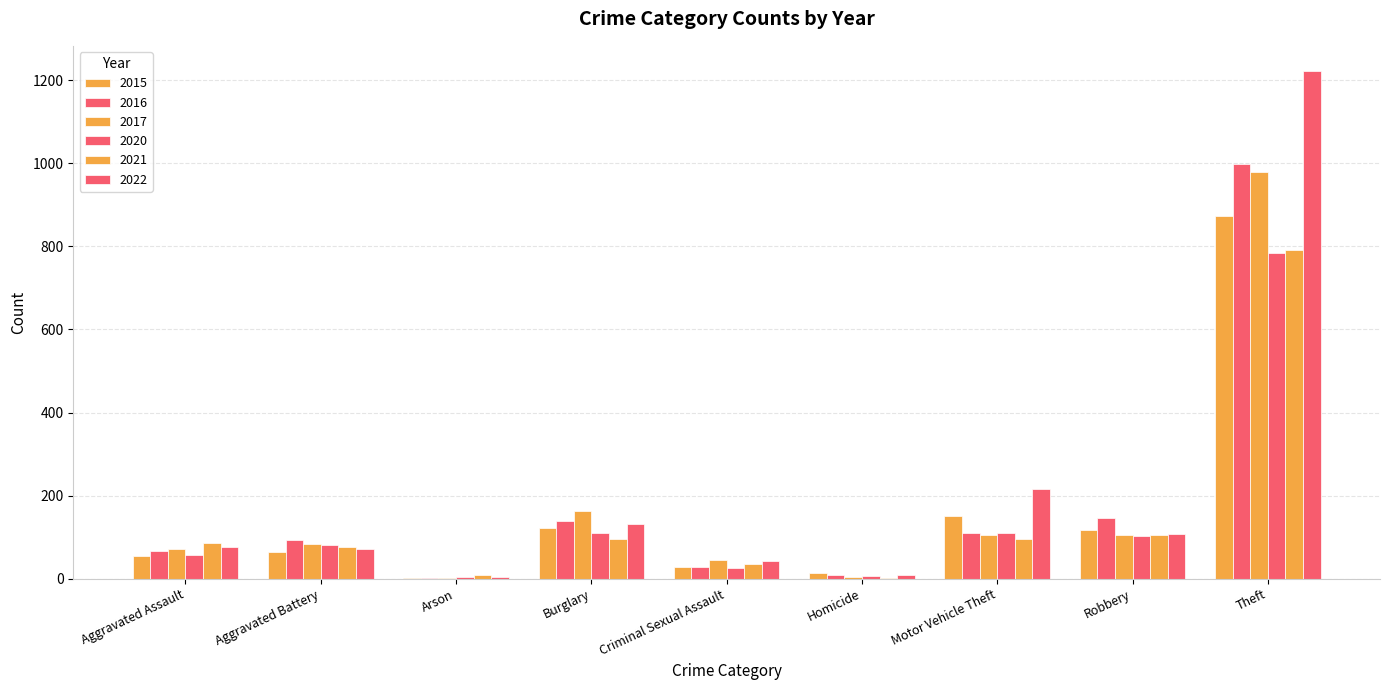

What is the sum of the 2022 values at Robbery and Motor Vehicle Theft?

323